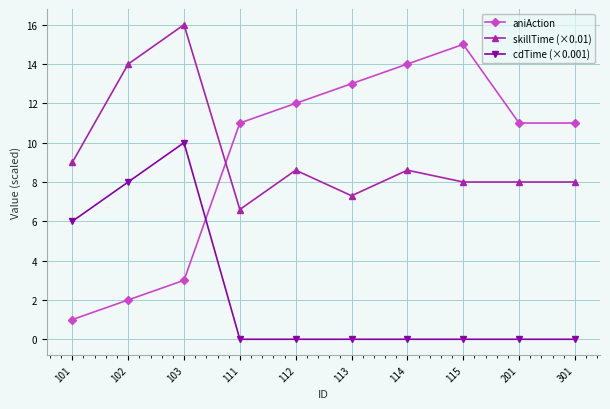

Is this an area chart (filled region under the line)?

No